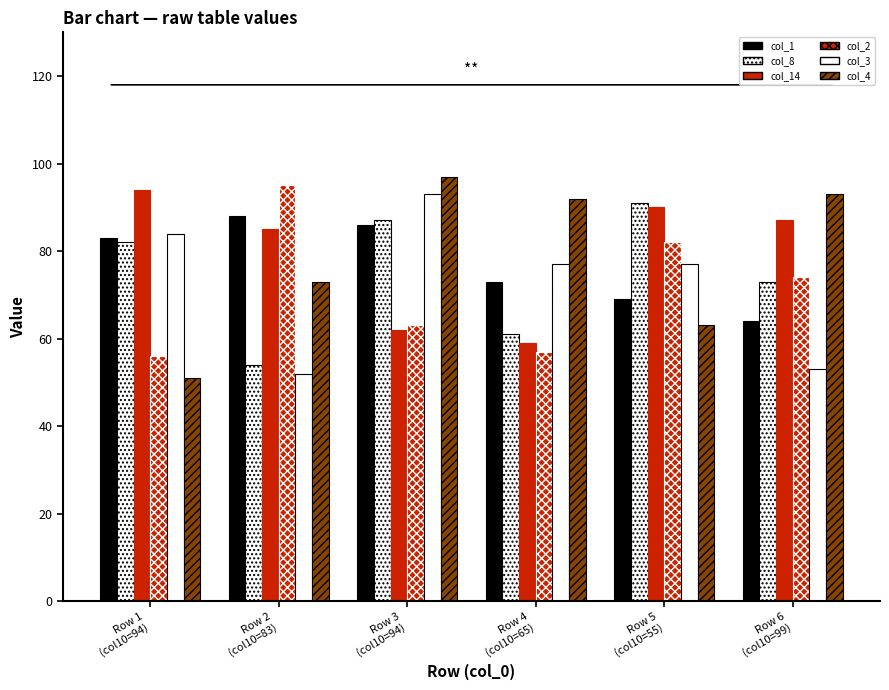

How many bars are there in total?

36